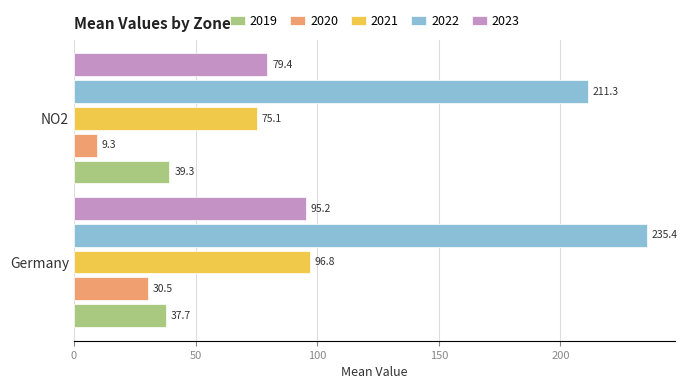

What is the maximum value shown in the chart?

235.4